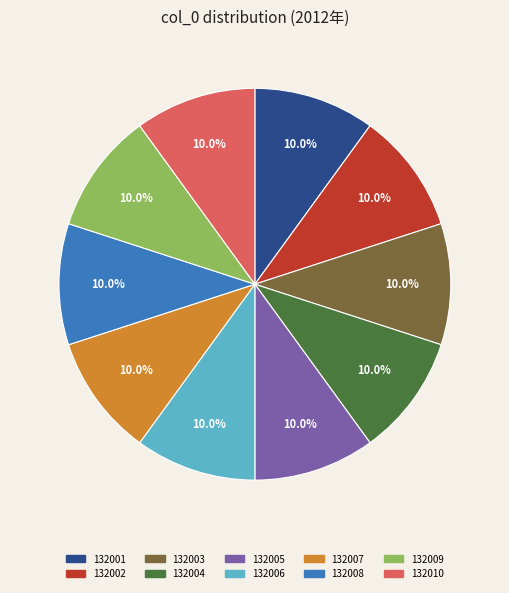

Is 132010 the majority of the pie?

No